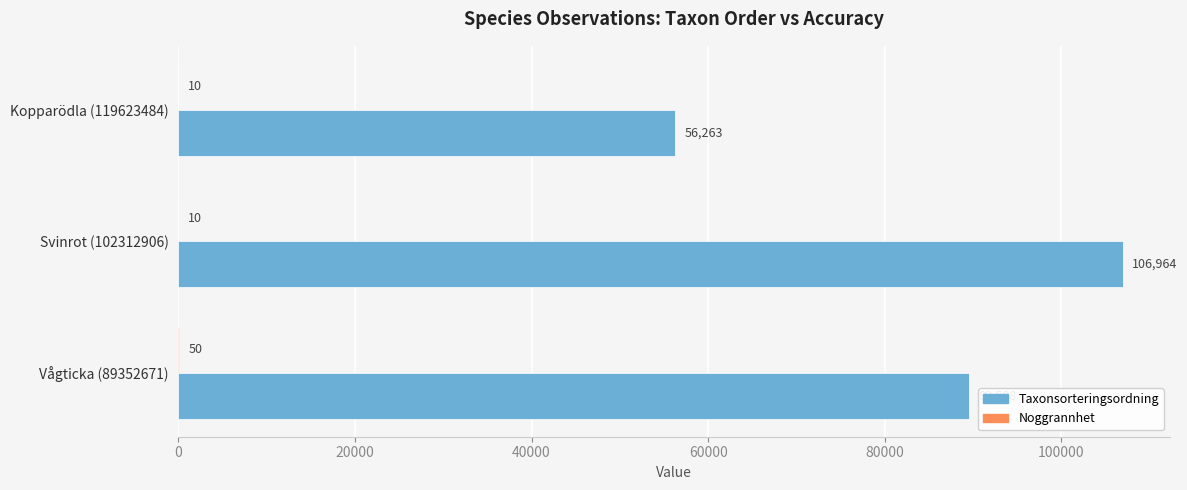

Which category has the highest value across all series?

Svinrot (102312906)